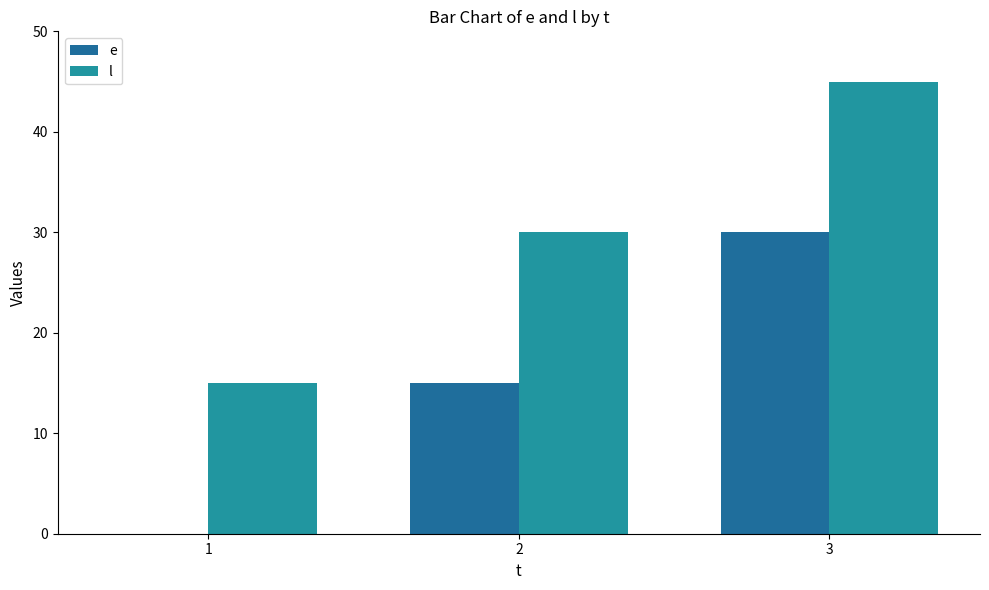

What is the sum of all l values?

90